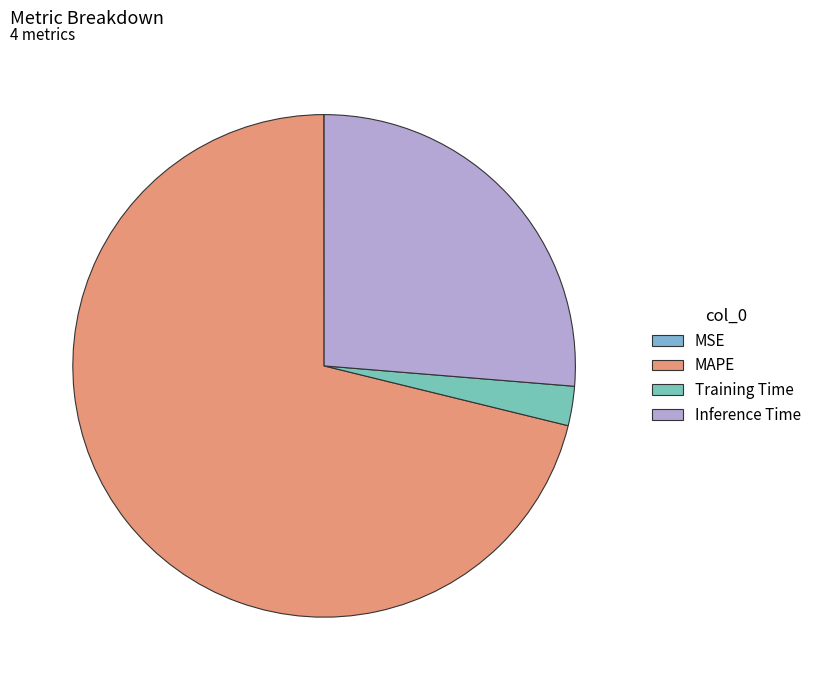

Is the sum of MAPE and Training Time greater than half?

Yes